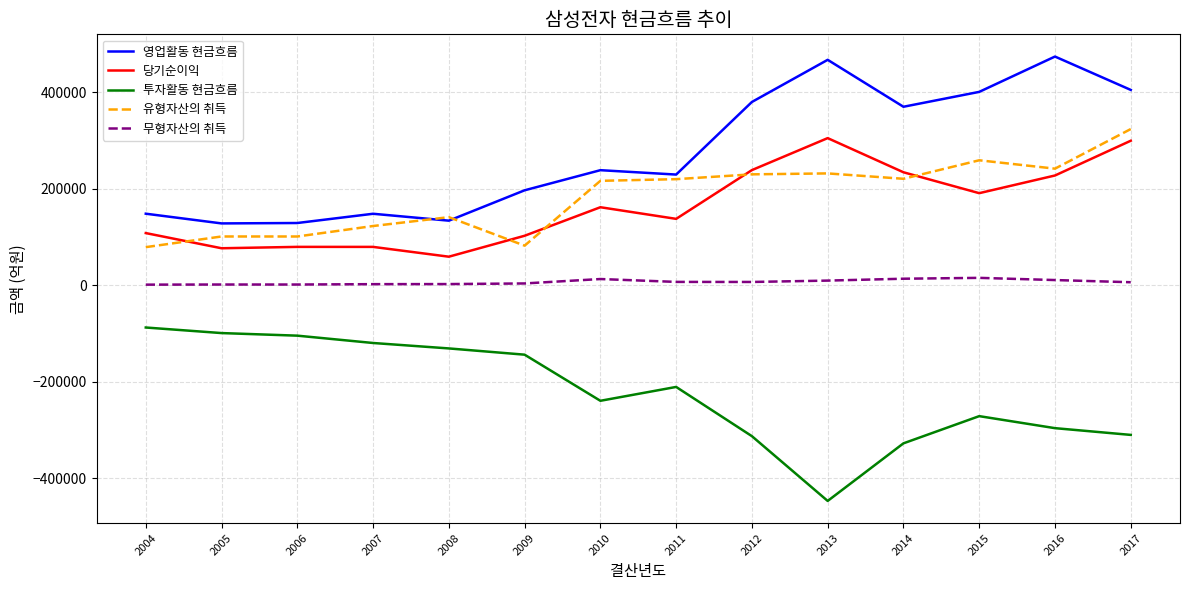

What is the average value of the 투자활동 현금흐름 series?

-221877.8